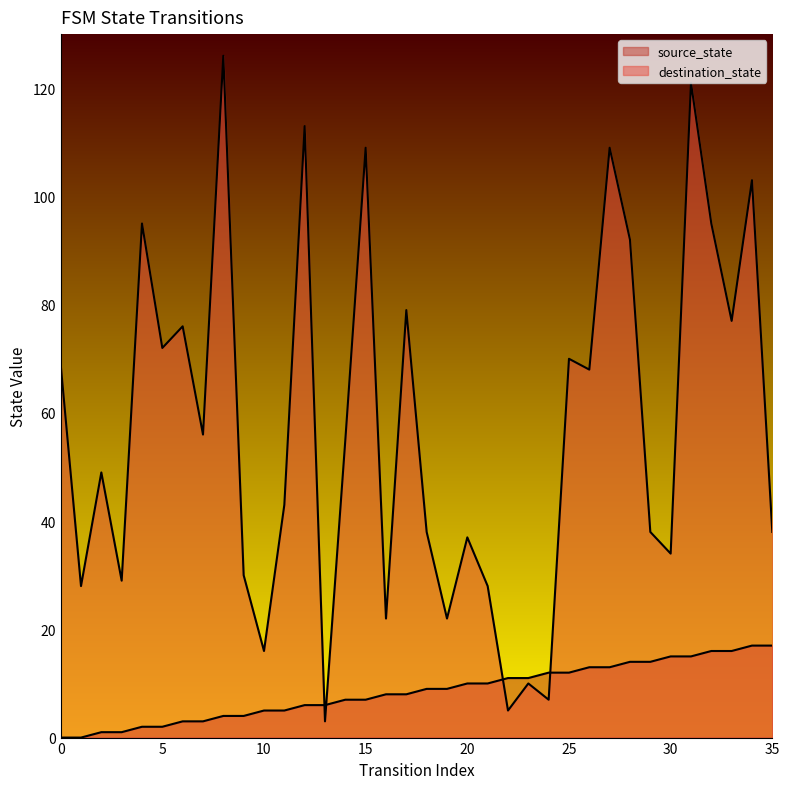

Where do source_state and destination_state first cross each other?

12 and 13